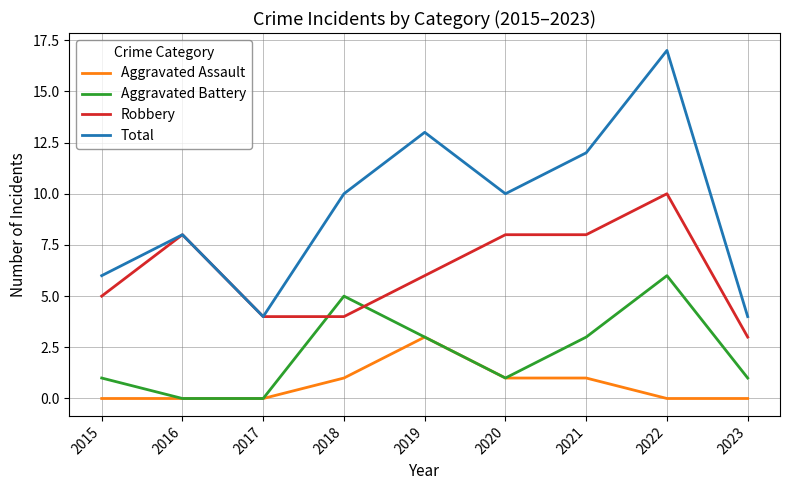

Between which two adjacent categories do Robbery and Aggravated Battery first intersect?

2017 and 2018